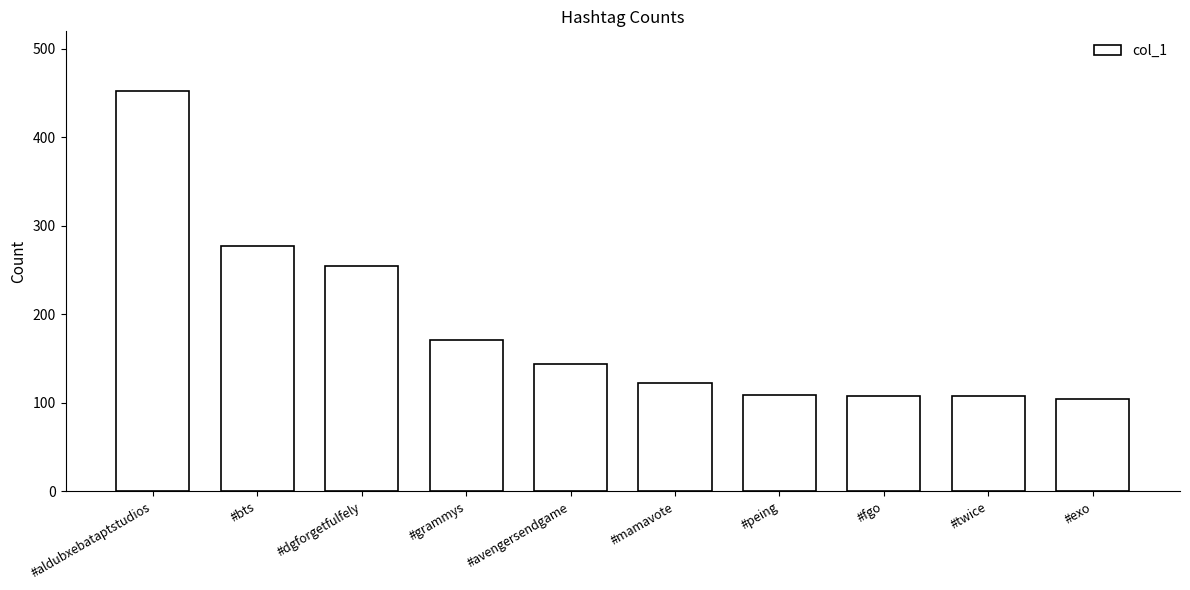

What is the value of the 9th bar from the left?

108